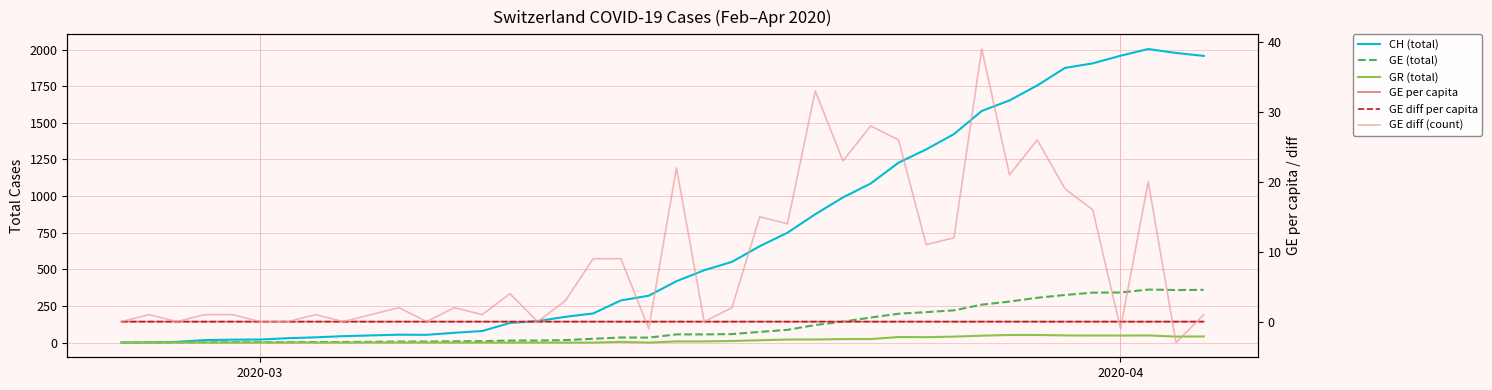

The GR (total) series shows 29.8 at 25. True or false?

False